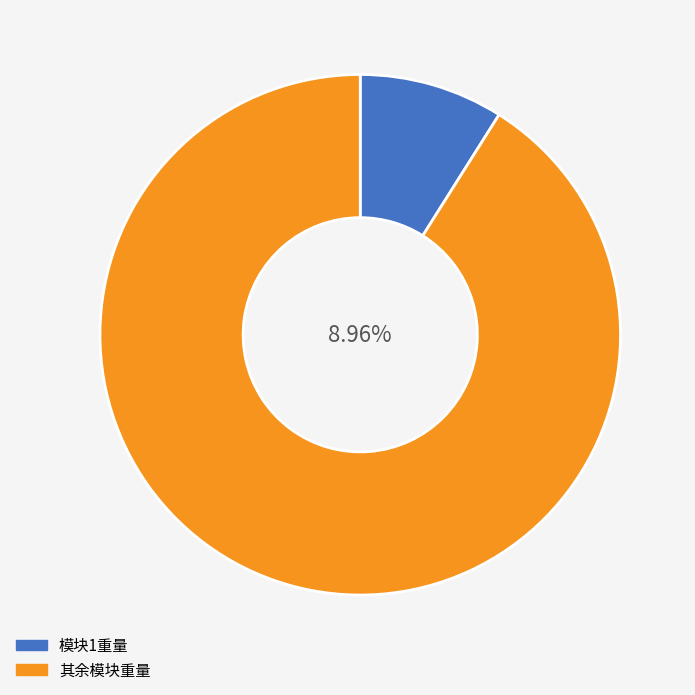

Is it true that 7 is 2% of the pie?

True